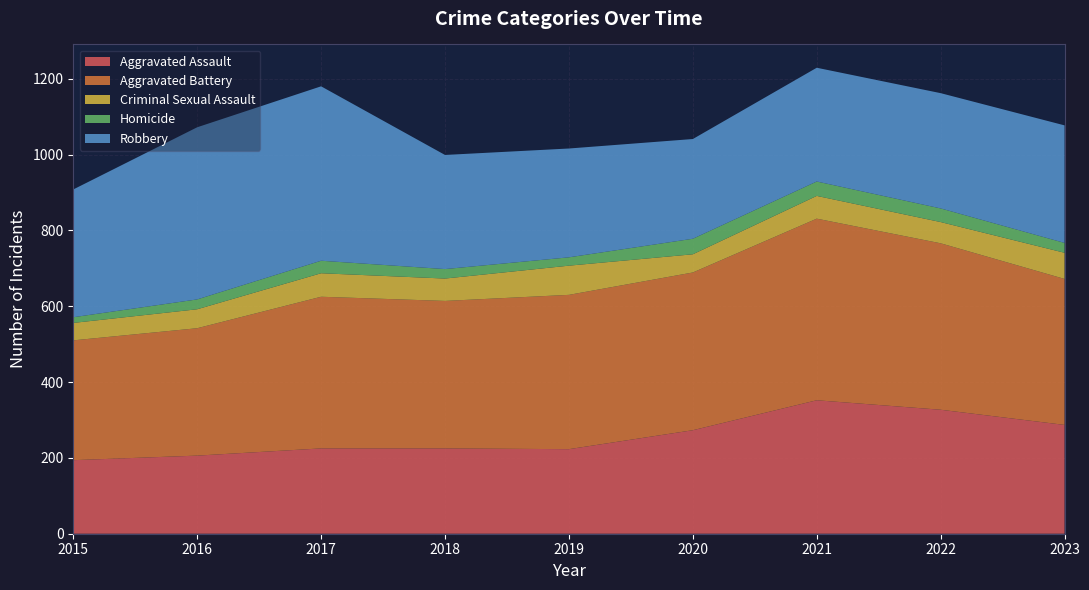

Reading left to right, list all the values displayed in this chart.

Aggravated Assault: 2015=194	2016=206	2017=225	2018=225	2019=223	2020=273	2021=352	2022=327	2023=287
Aggravated Battery: 2015=316	2016=336	2017=400	2018=389	2019=407	2020=416	2021=479	2022=439	2023=385
Criminal Sexual Assault: 2015=46	2016=50	2017=62	2018=59	2019=77	2020=48	2021=60	2022=56	2023=69
Homicide: 2015=15	2016=26	2017=33	2018=25	2019=22	2020=41	2021=38	2022=36	2023=26
Robbery: 2015=337	2016=454	2017=460	2018=301	2019=287	2020=263	2021=300	2022=304	2023=310